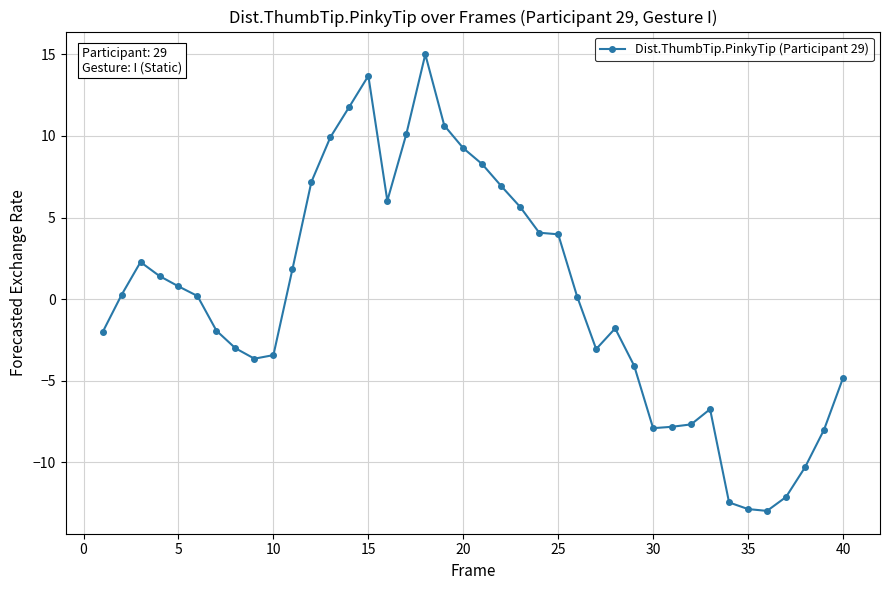

What is the value of the 9th point from the left?

-3.7